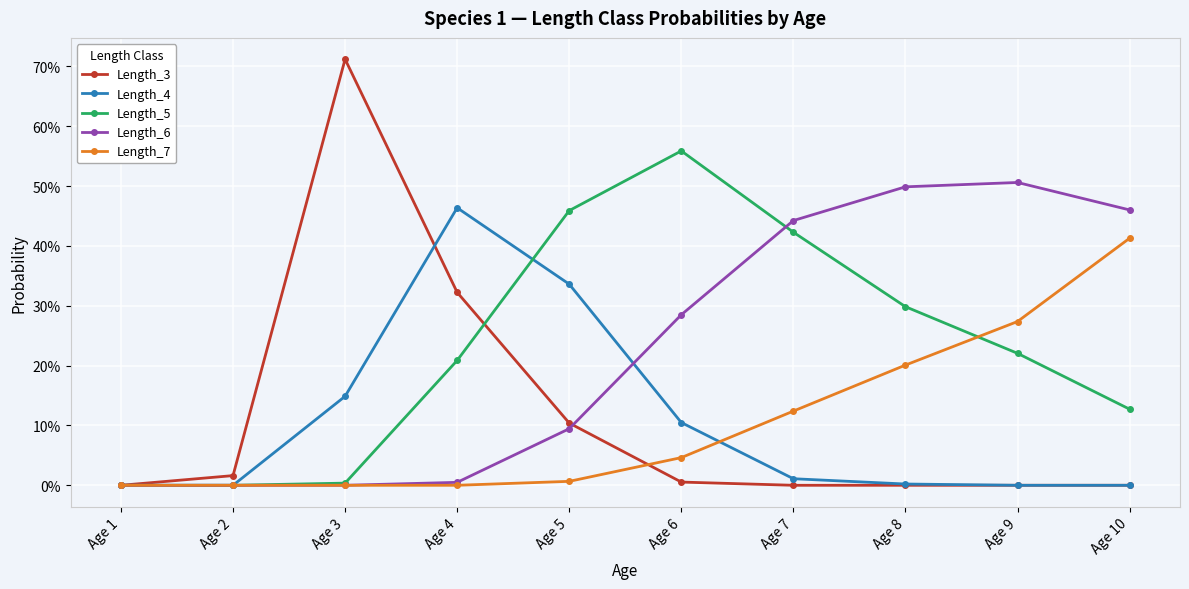

What are all the series names shown in the legend?

Length_3, Length_4, Length_5, Length_6, Length_7